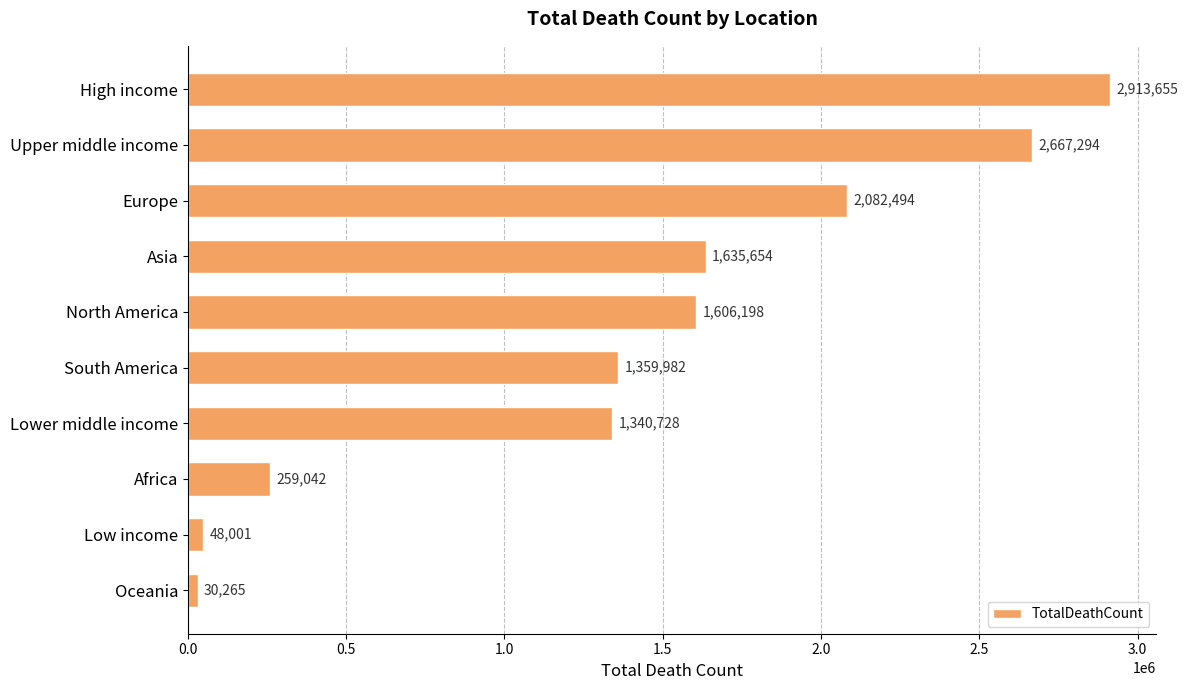

The value at Lower middle income is 1340728. True or false?

True